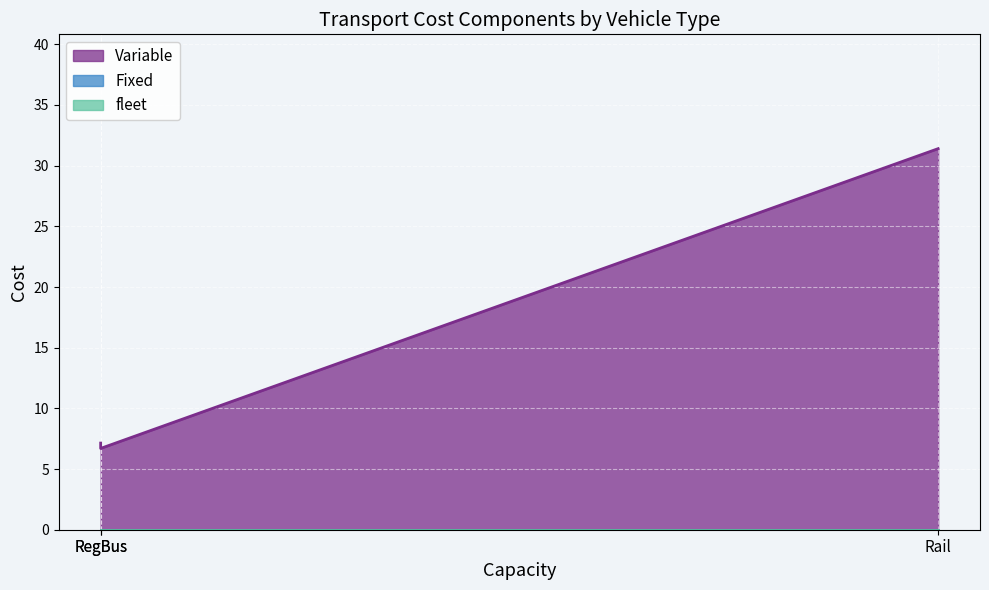

The Variable series shows 9.6 at CityBus. True or false?

False